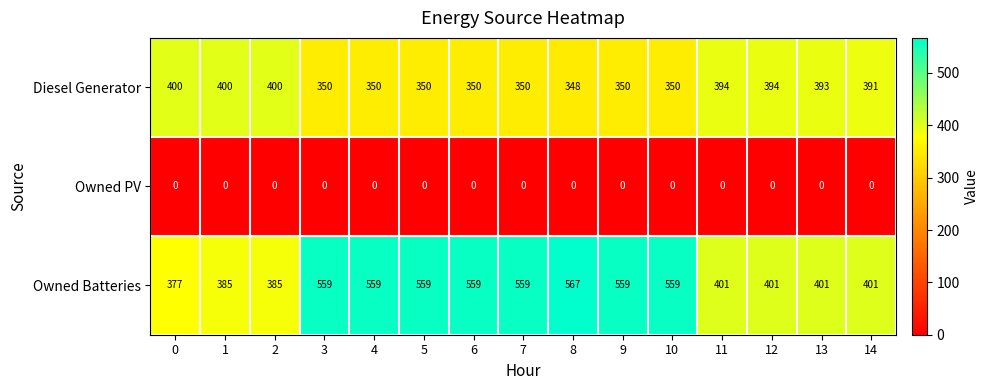

True or false: Diesel Generator has a value of 350 at 3.

True